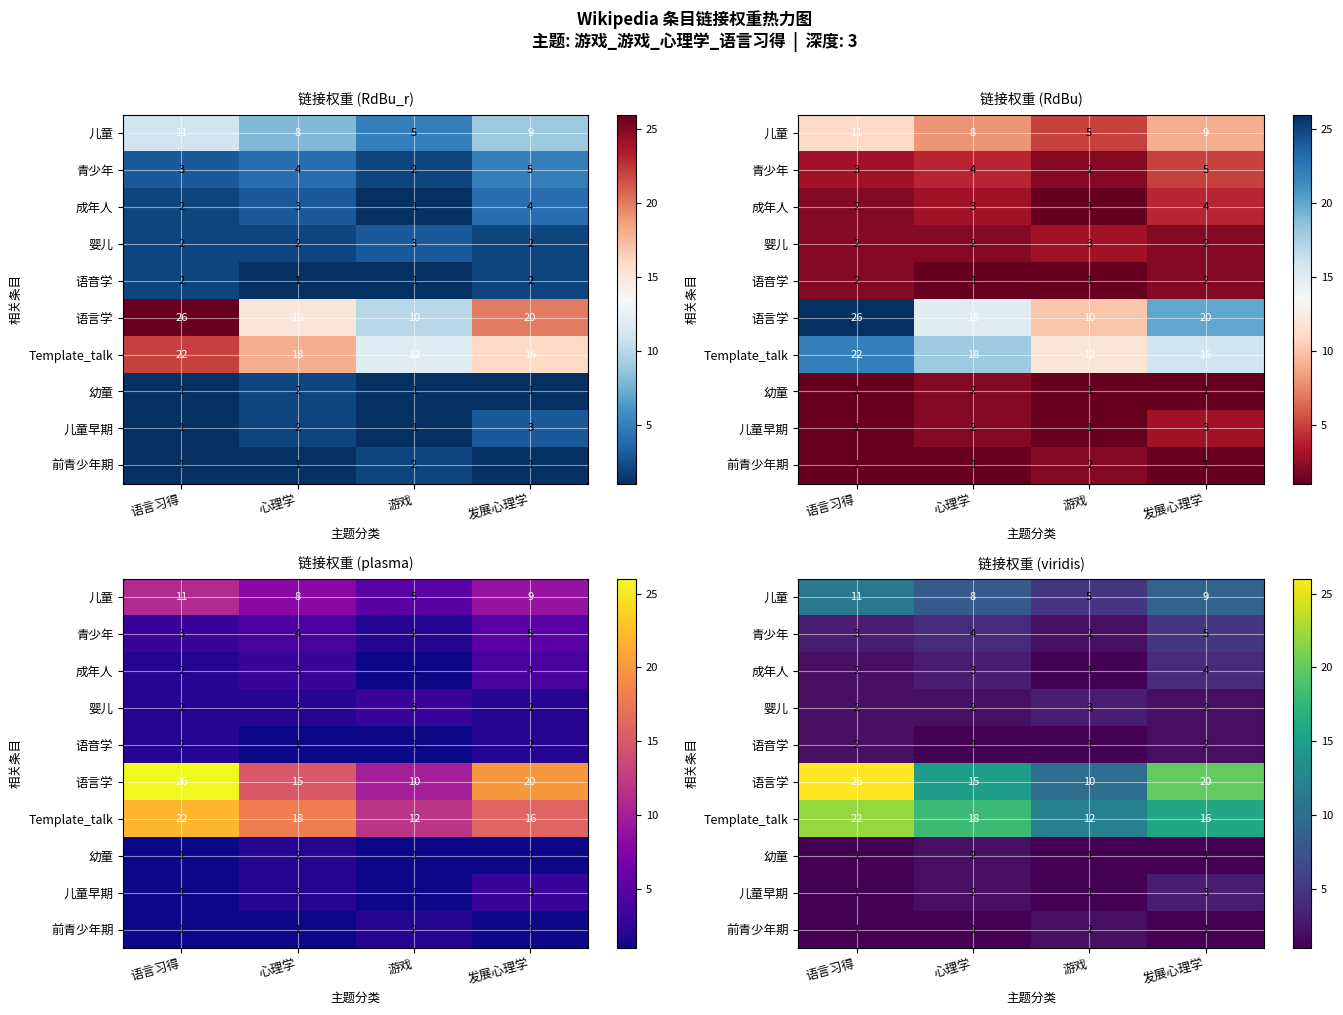

Which series changed the most between 游戏 and 发展心理学?

语言学